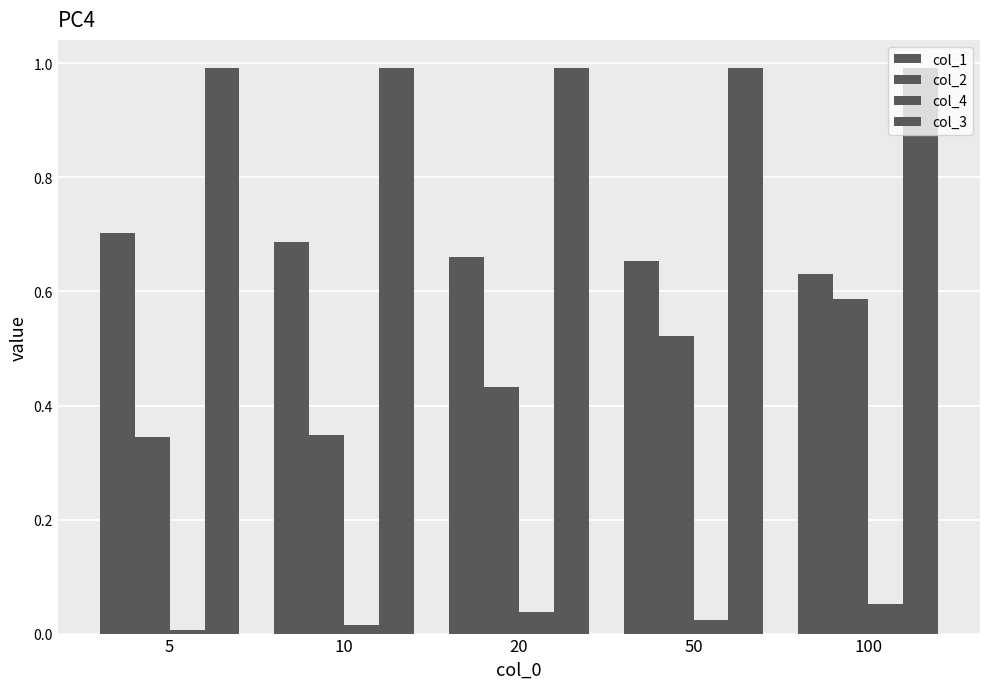

At which label is col_2 closest to 0?

5